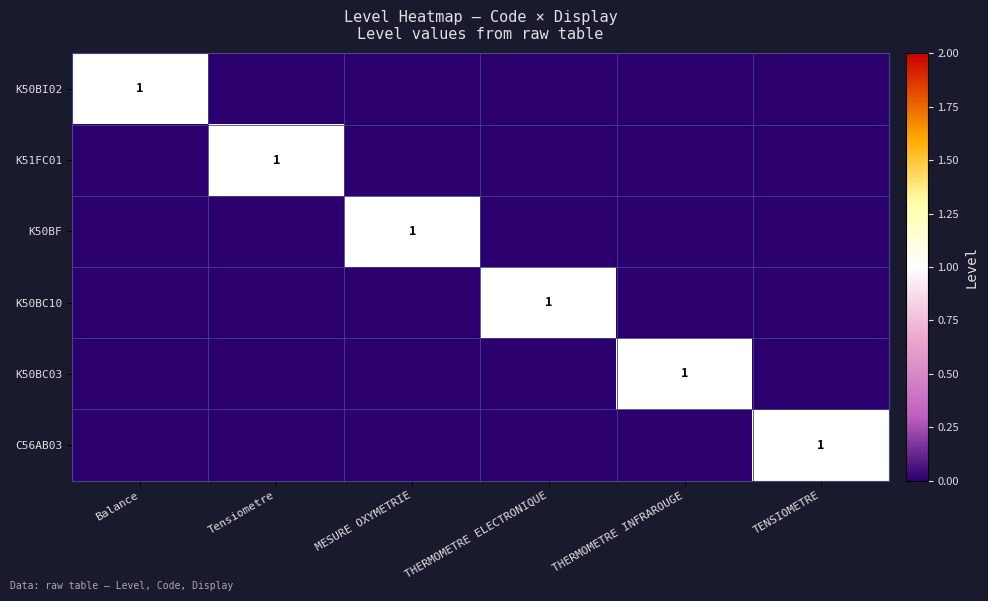

Is it true that K50BC03 equals 1 at THERMOMETRE INFRAROUGE?

True